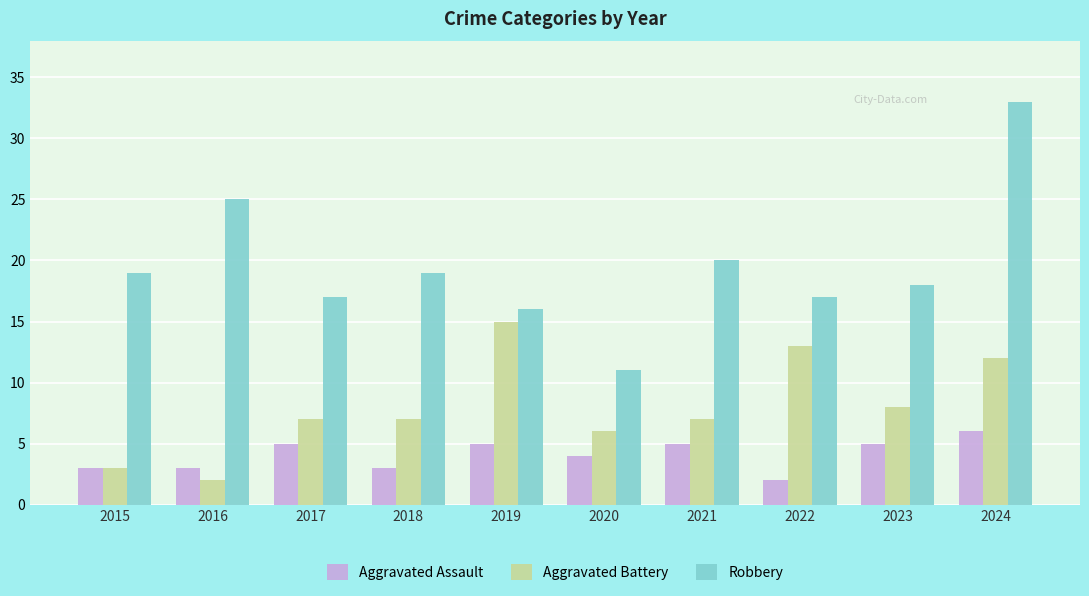

Which series has the widest spread of values?

Robbery